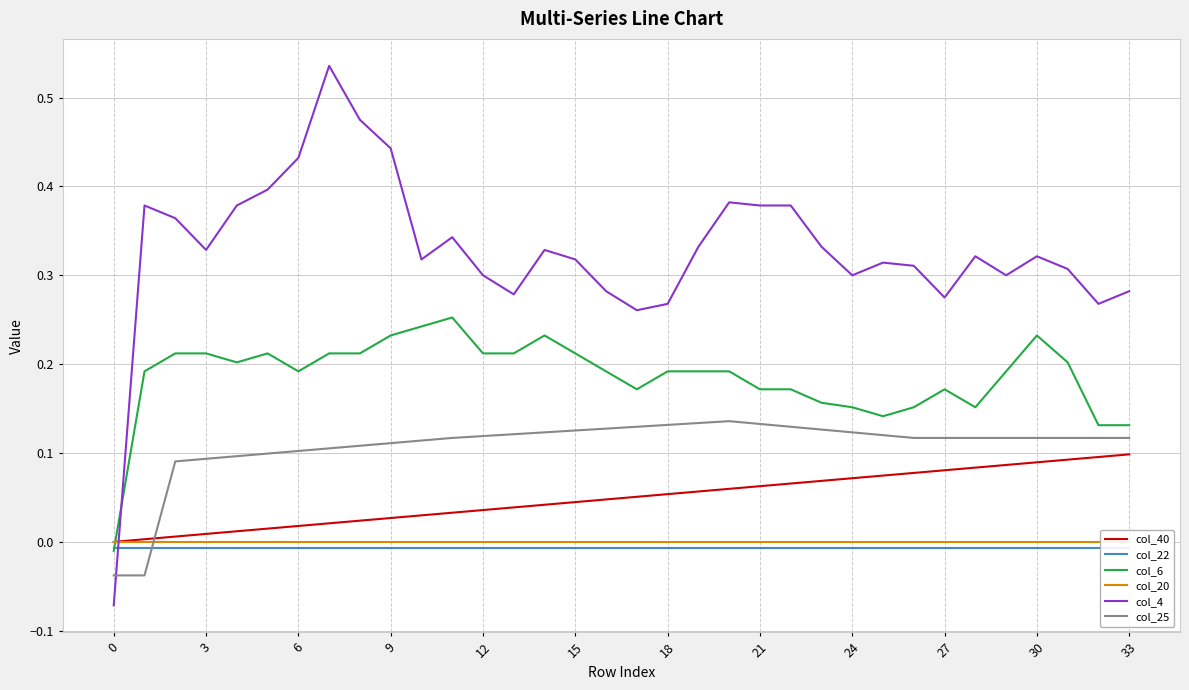

The value of col_4 at 16 is 0.2. True or false?

False